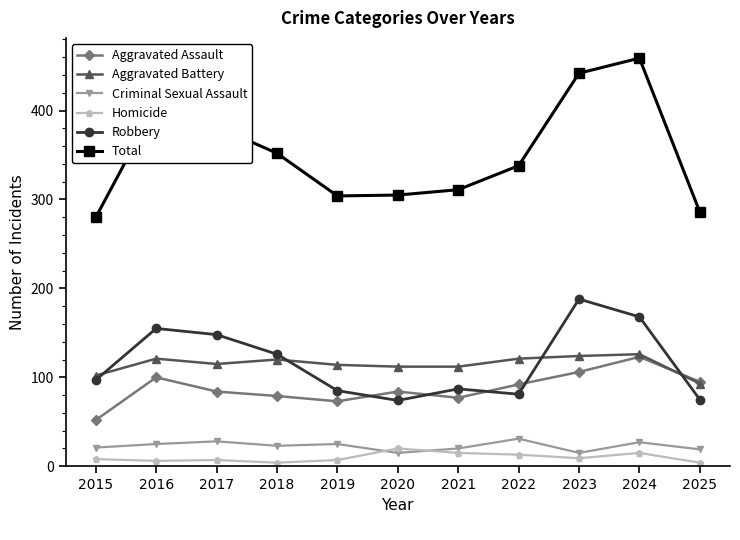

What is the difference between the highest and lowest values at 2022?

325